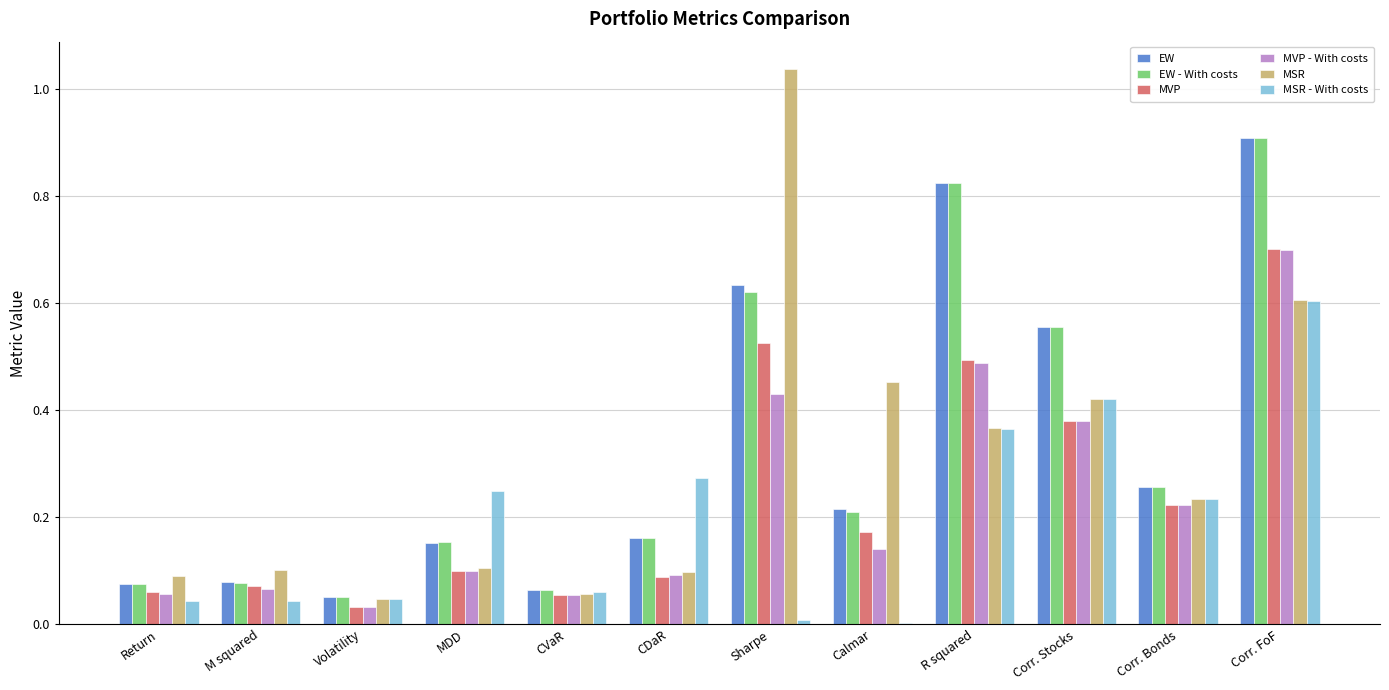

What is the total value across all series at MDD?

0.9